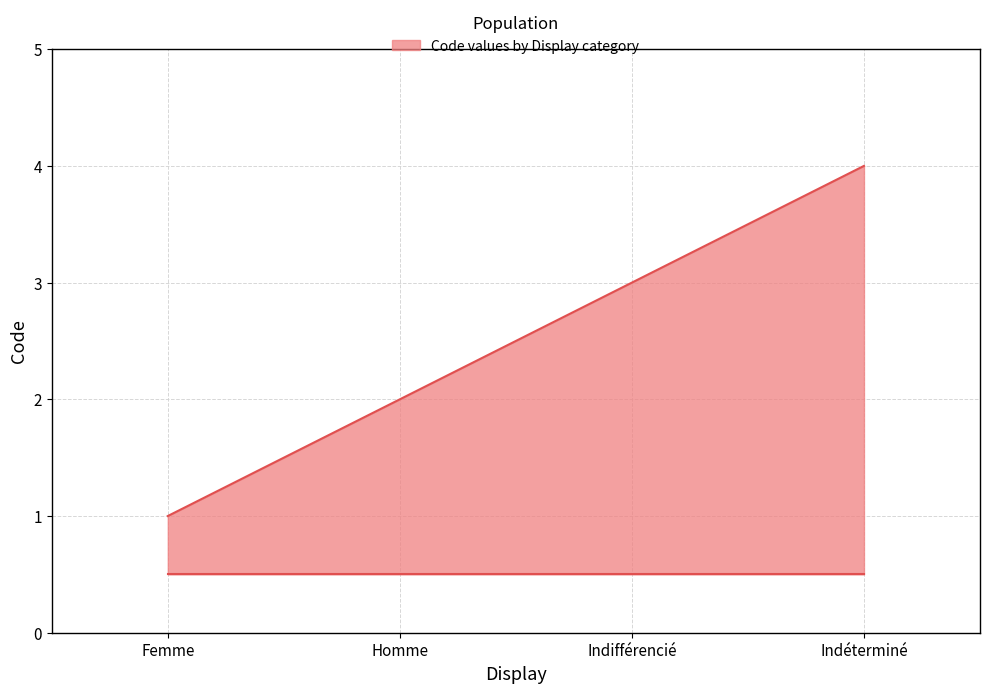

True or false: there are more than 1 points higher than both neighbors.

False